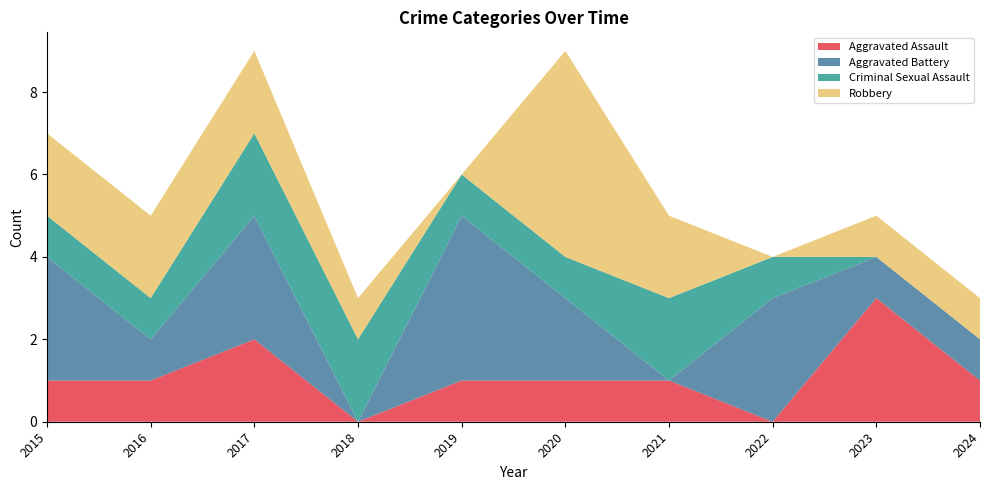

Reading right to left, what are all the values shown in this chart?

Aggravated Assault: 2024=1	2023=3	2022=0	2021=1	2020=1	2019=1	2018=0	2017=2	2016=1	2015=1
Aggravated Battery: 2024=1	2023=1	2022=3	2021=0	2020=2	2019=4	2018=0	2017=3	2016=1	2015=3
Criminal Sexual Assault: 2024=0	2023=0	2022=1	2021=2	2020=1	2019=1	2018=2	2017=2	2016=1	2015=1
Robbery: 2024=1	2023=1	2022=0	2021=2	2020=5	2019=0	2018=1	2017=2	2016=2	2015=2